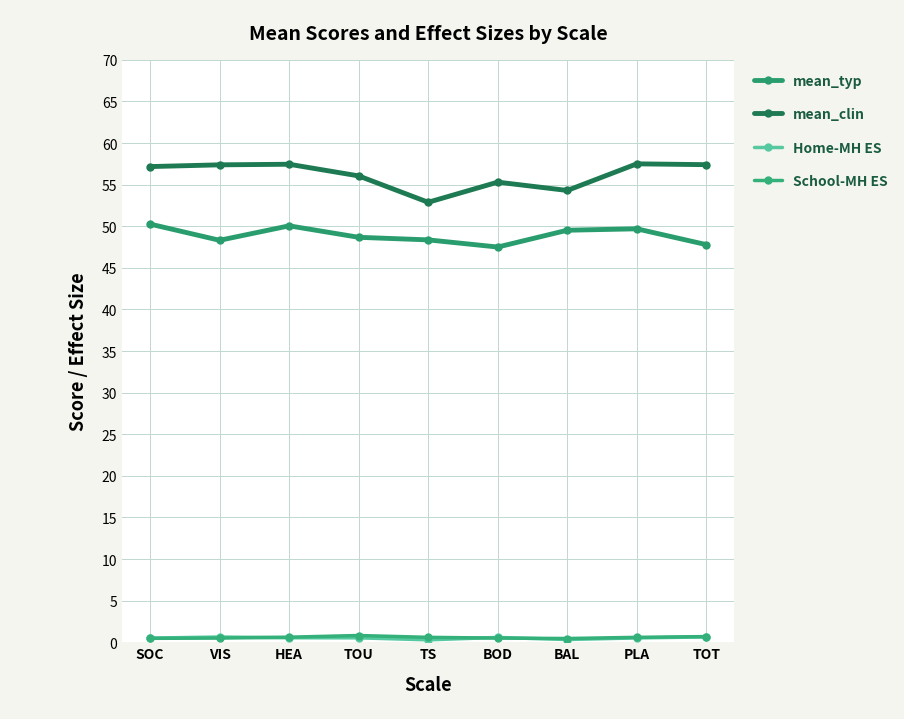

True or false: Home-MH ES and mean_typ intersect in this chart.

False